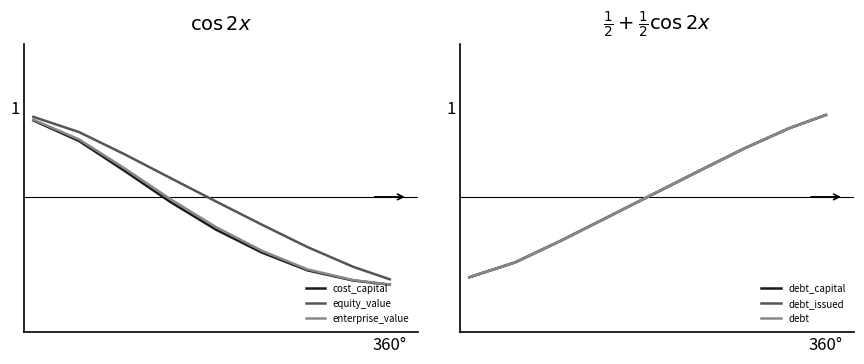

How many data points in debt are above 0?

5